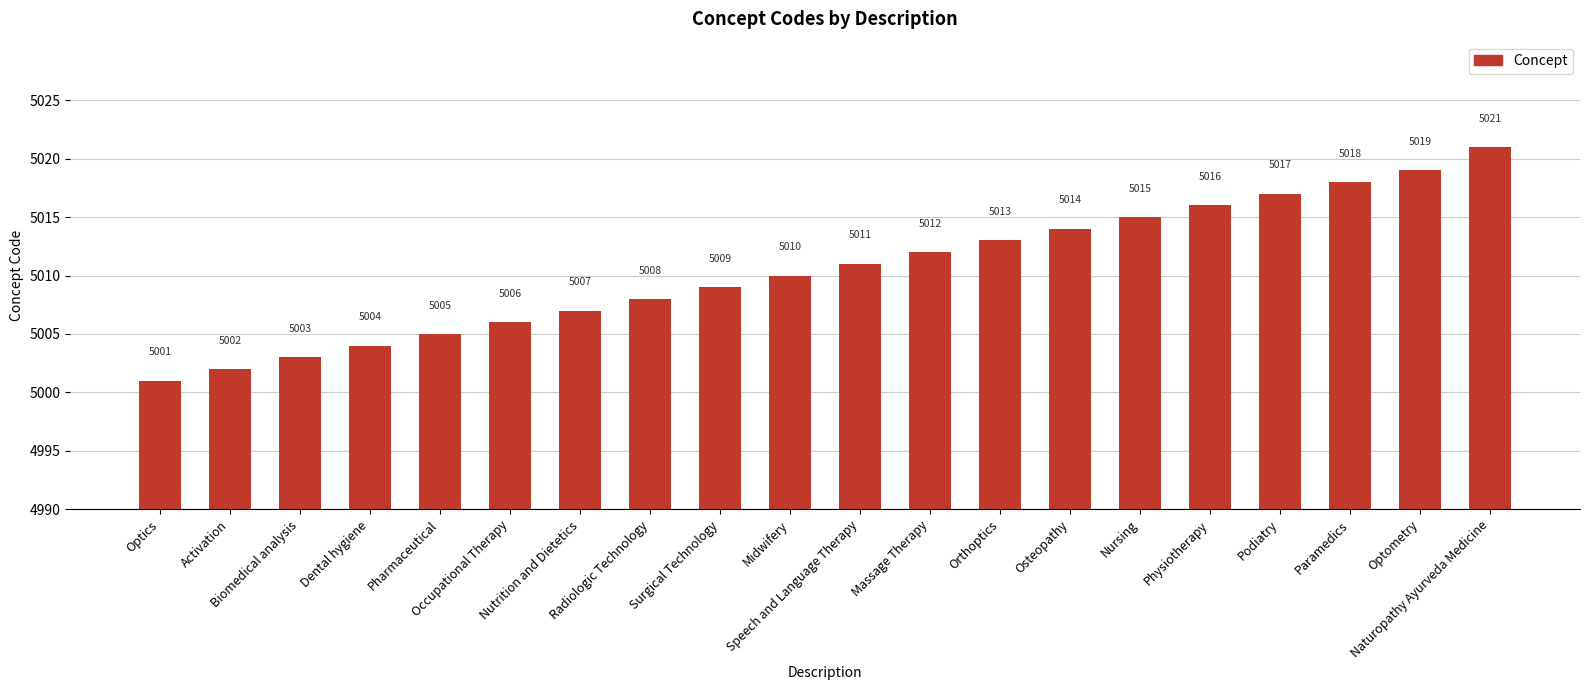

What is the value of the 14th bar from the left?

5014